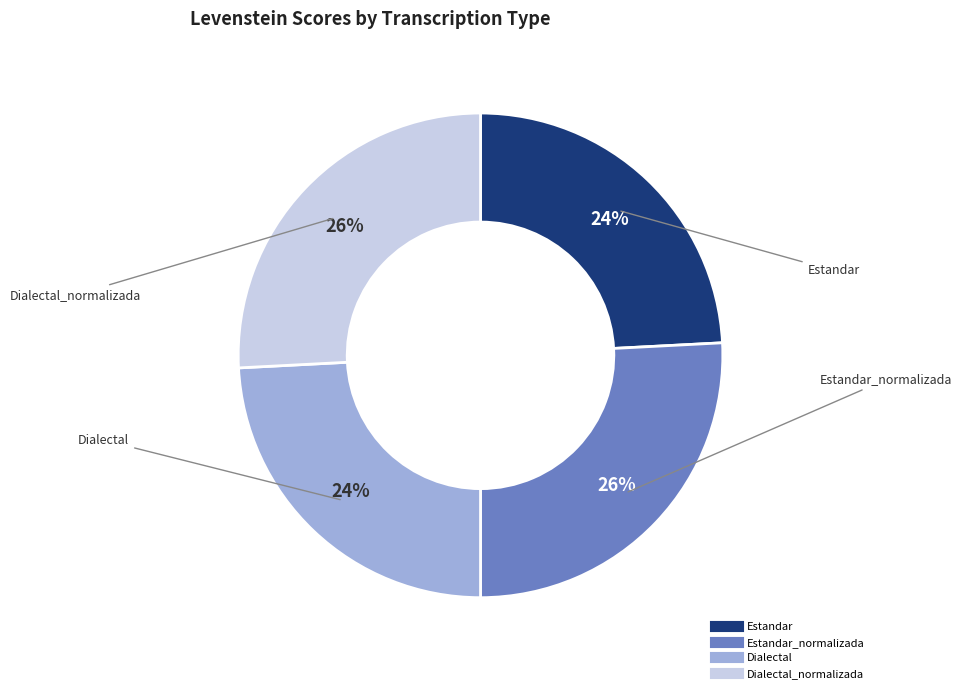

Is there a majority slice in this chart?

No